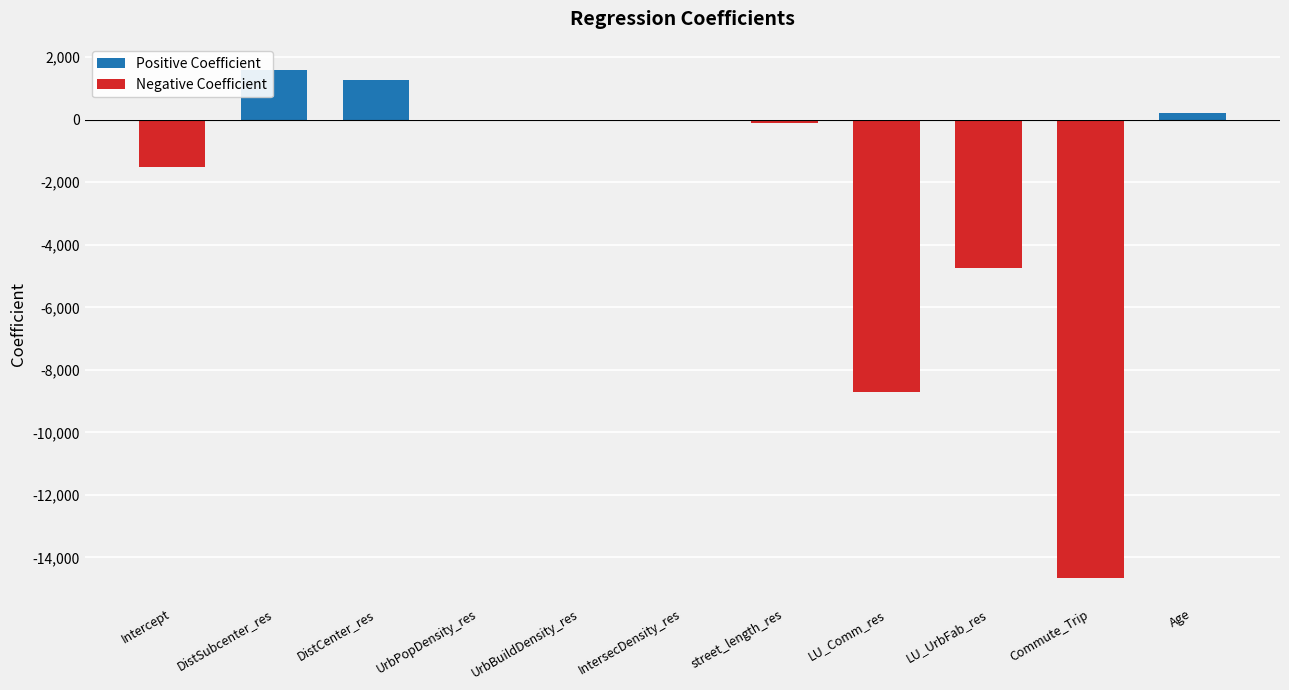

What is the change in value from Intercept to IntersecDensity_res?

+1471.2